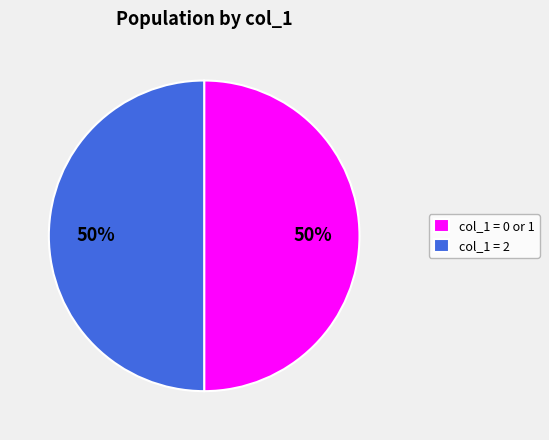

Combined, do col_1 = 2 and col_1 = 0 or 1 account for over 50%?

Yes